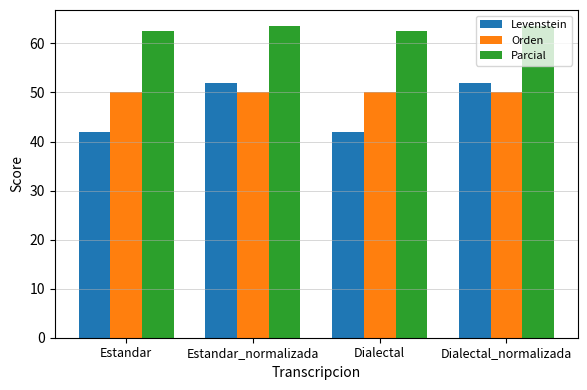

What is the label of the 2nd bar from the right?

Dialectal